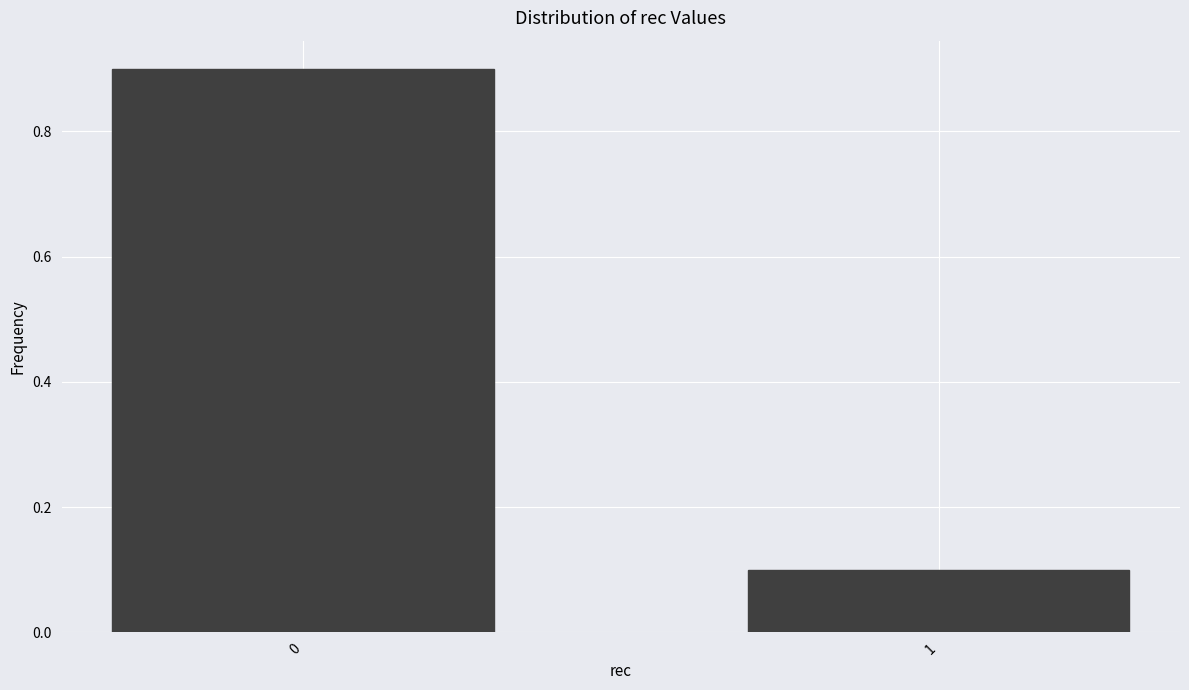

Reading left to right, transcribe all the data shown in this chart.

0=0.9	1=0.1